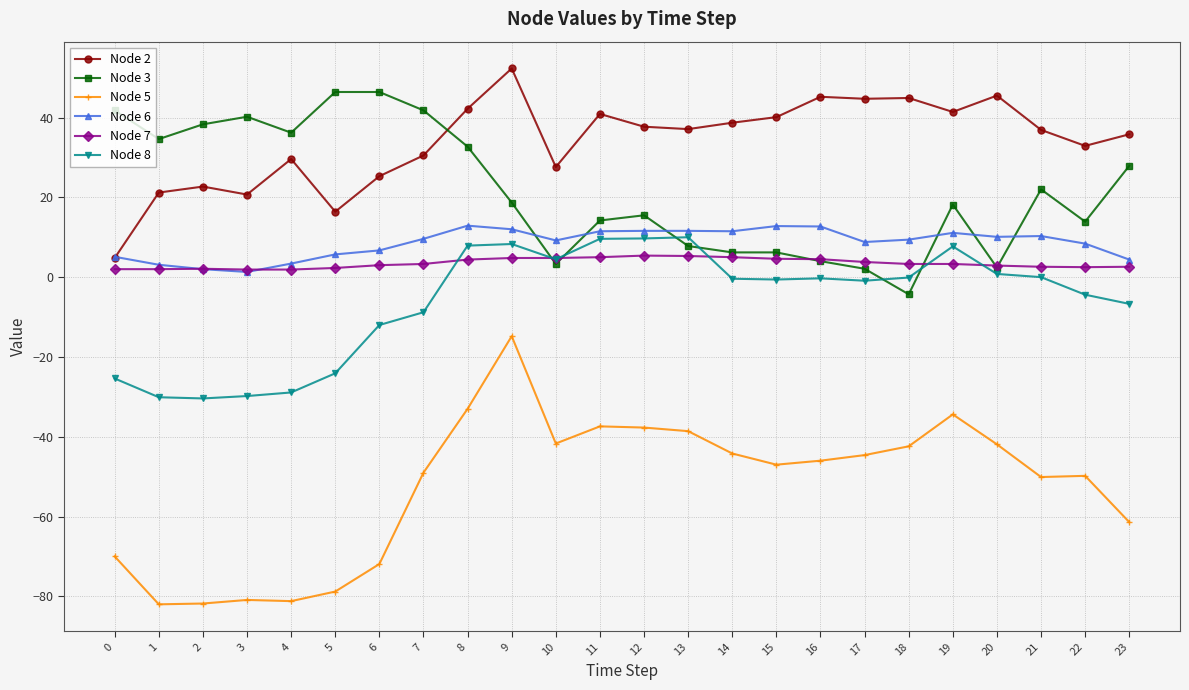

Which series has the widest spread of values?

Node 5